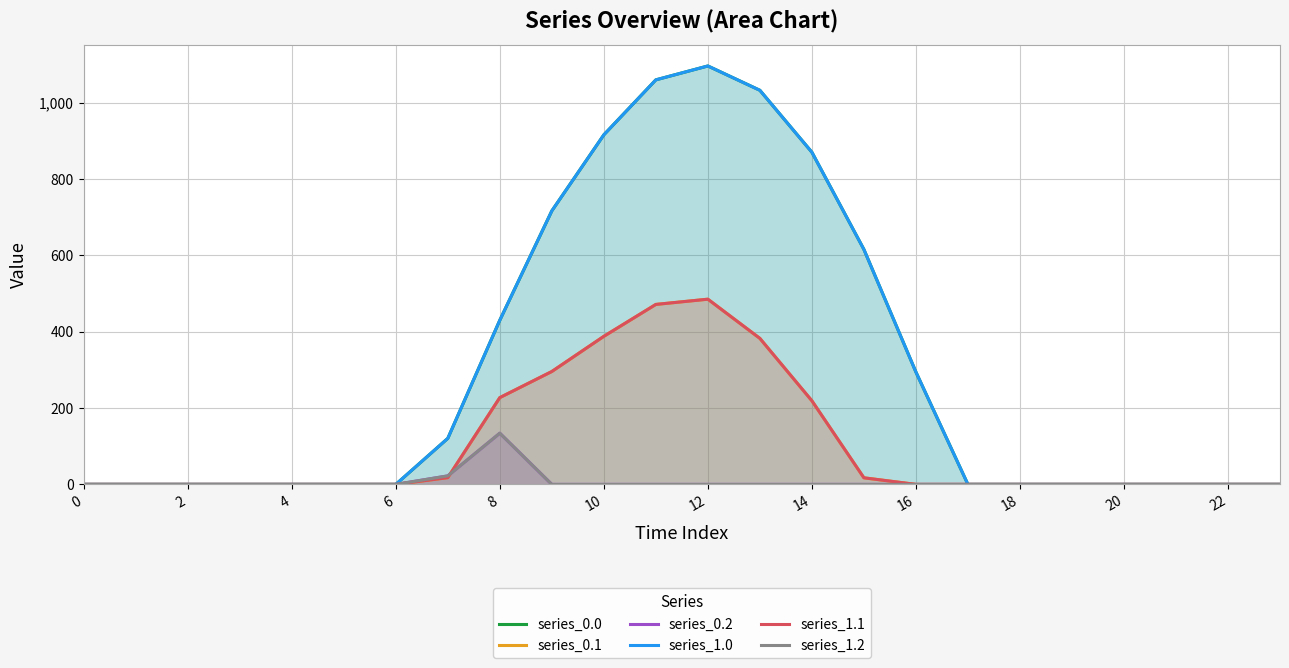

True or false: series_1.1 has more than 1 points higher than both neighbors.

False